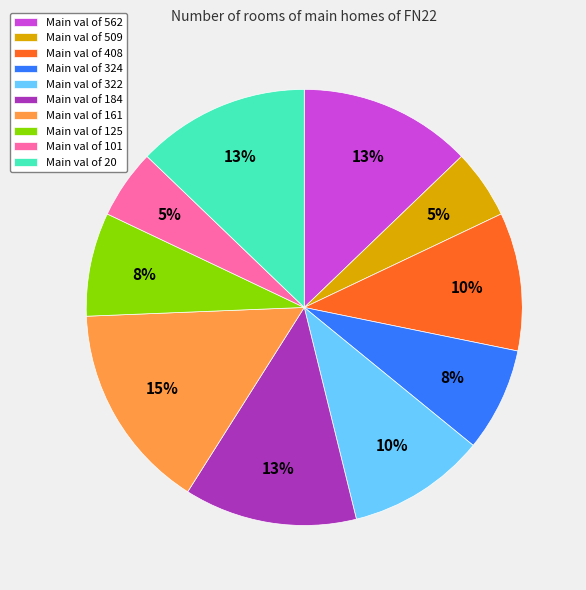

The Main val of 101 slice represents 1% of the pie. True or false?

False